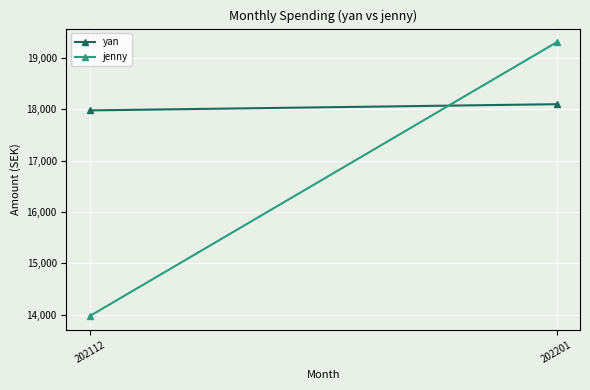

How many data points does each series have?

2